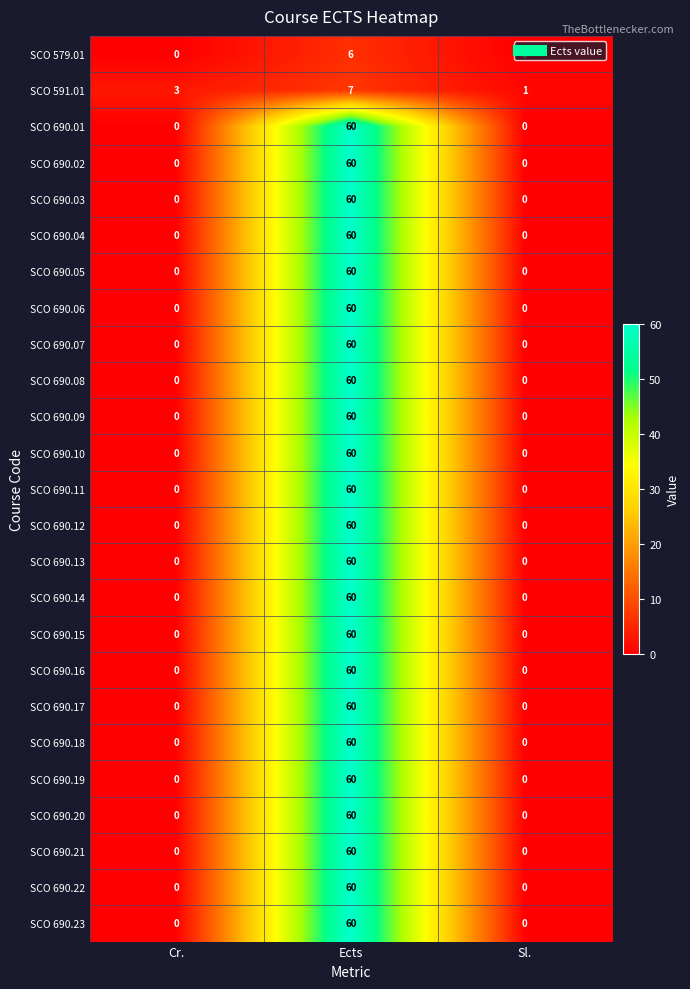

What is the sum of all SCO 690.02 values?

60